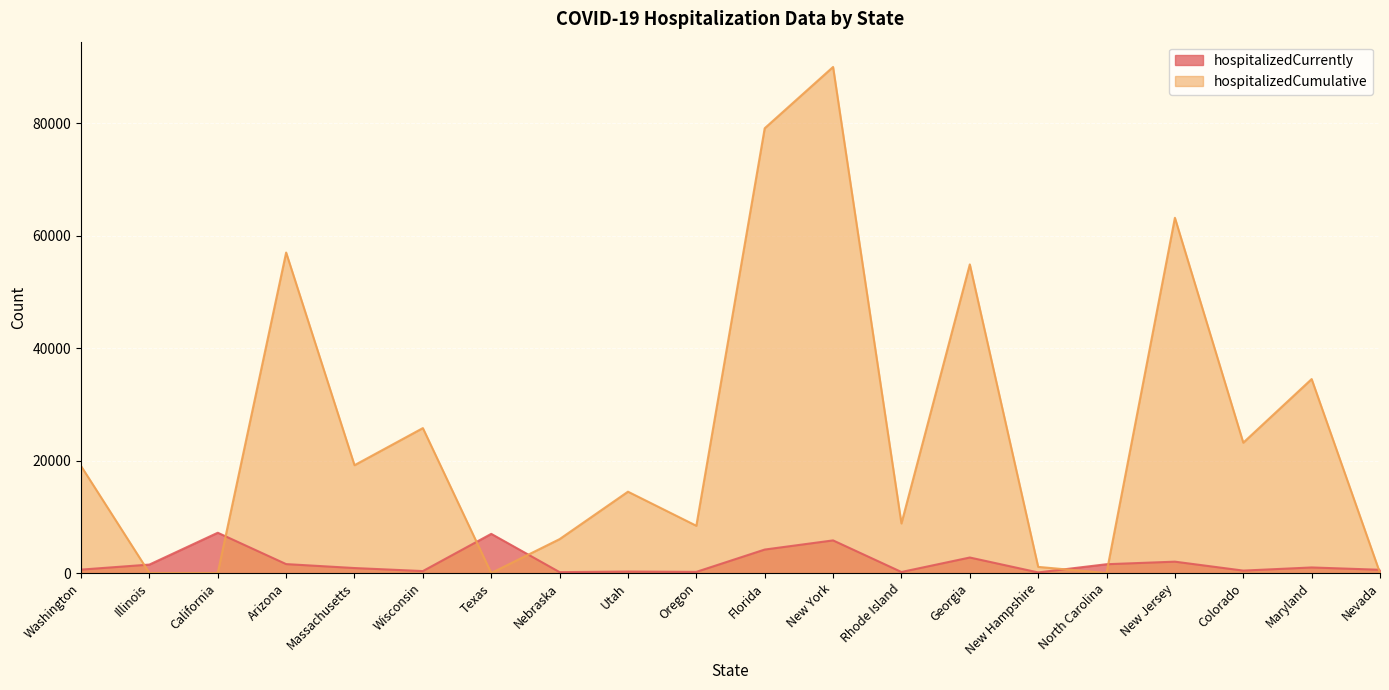

Rank the series at Georgia from lowest to highest value.

hospitalizedCurrently, hospitalizedCumulative